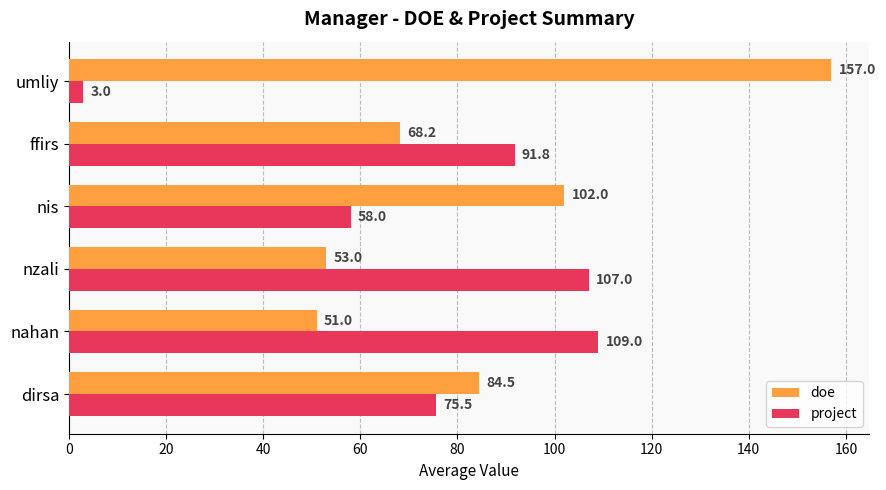

What is the lowest value of the project series?

3.0